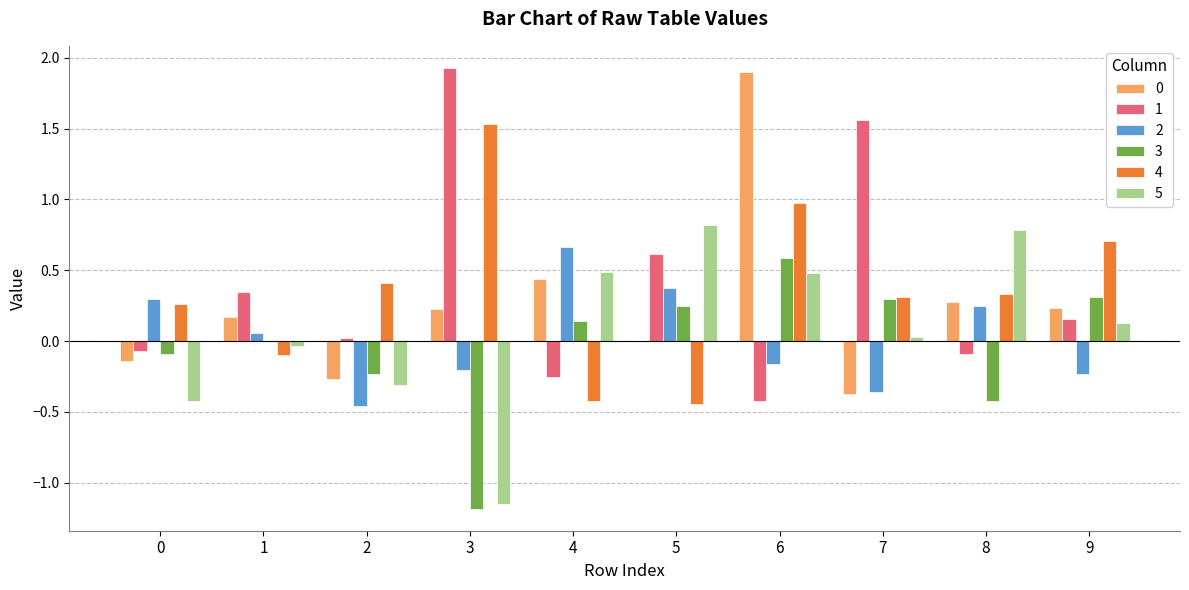

Which series has the largest range (max minus min)?

1